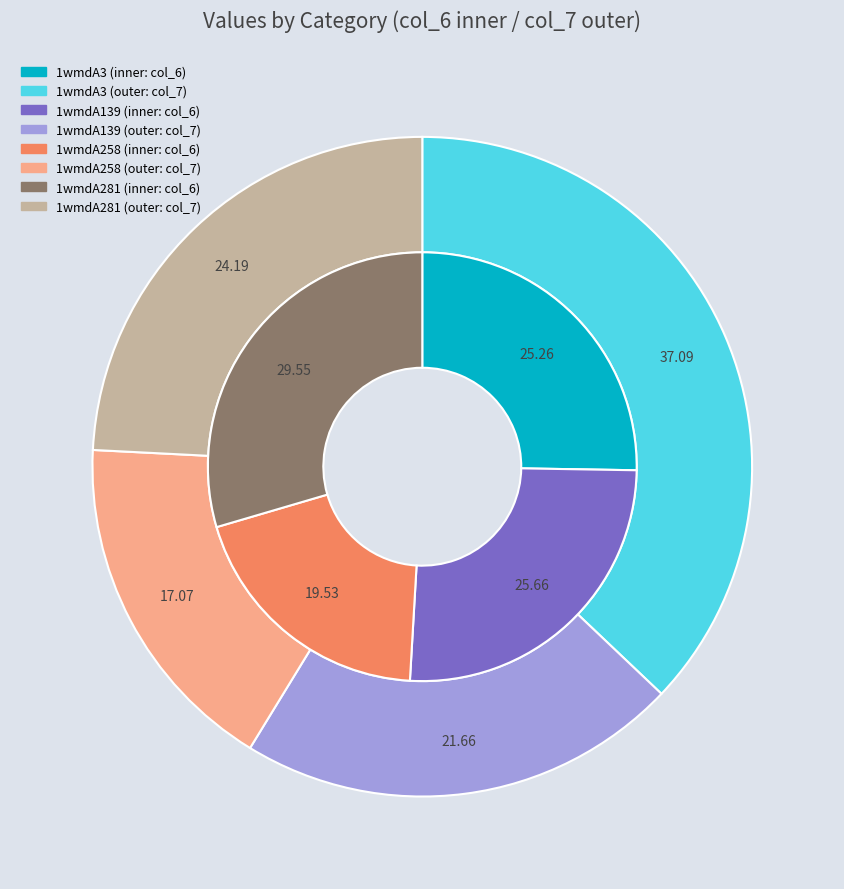

Is there any slice that represents more than half of the pie?

No